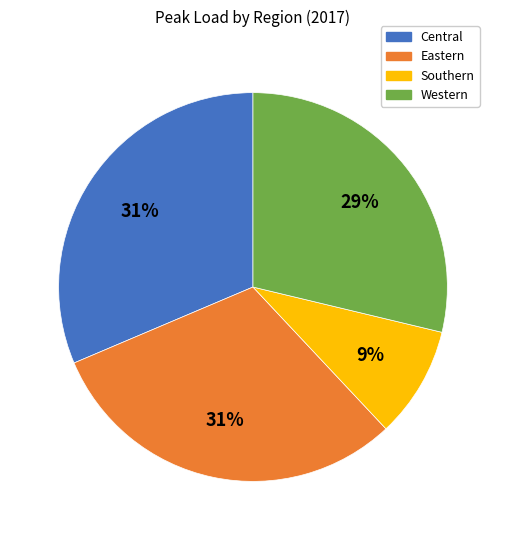

Is there any slice that represents more than half of the pie?

No